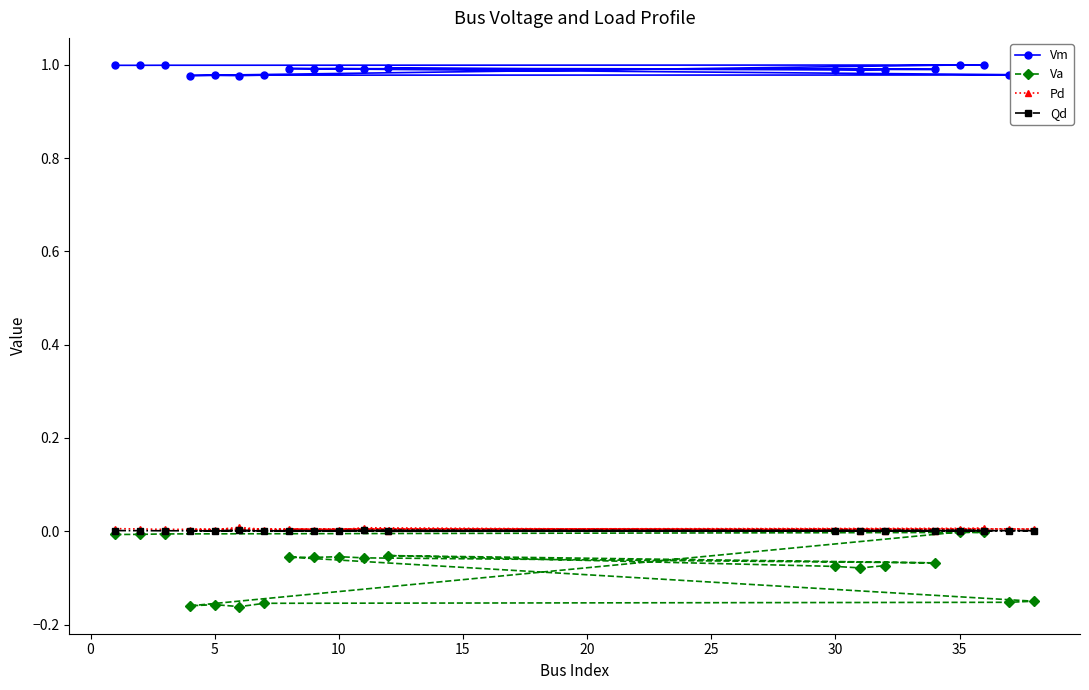

In Va, how many points are lower than both neighbors (excluding endpoints)?

5